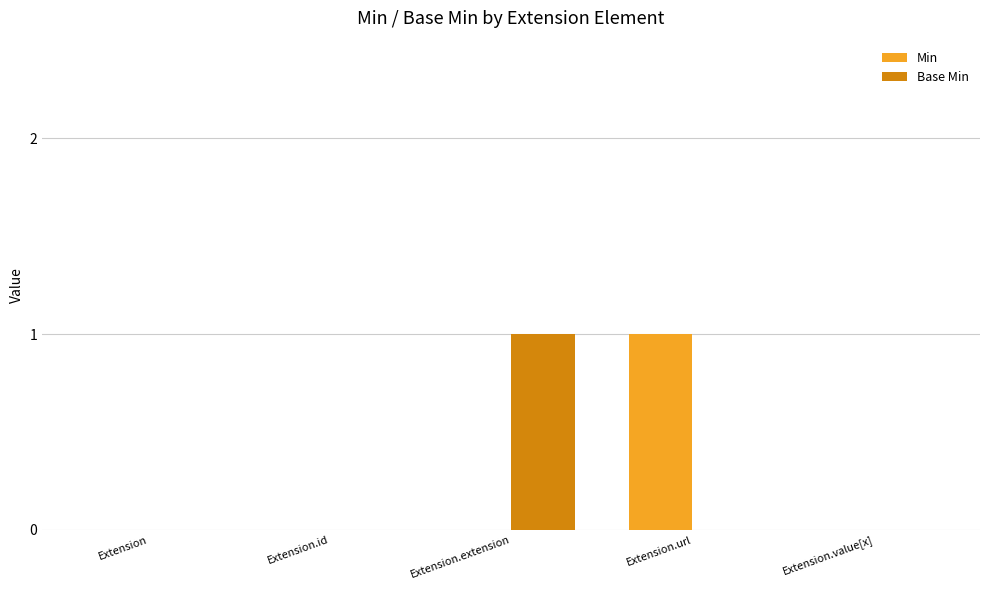

Between Extension and Extension.extension, which series saw the biggest shift?

Base Min